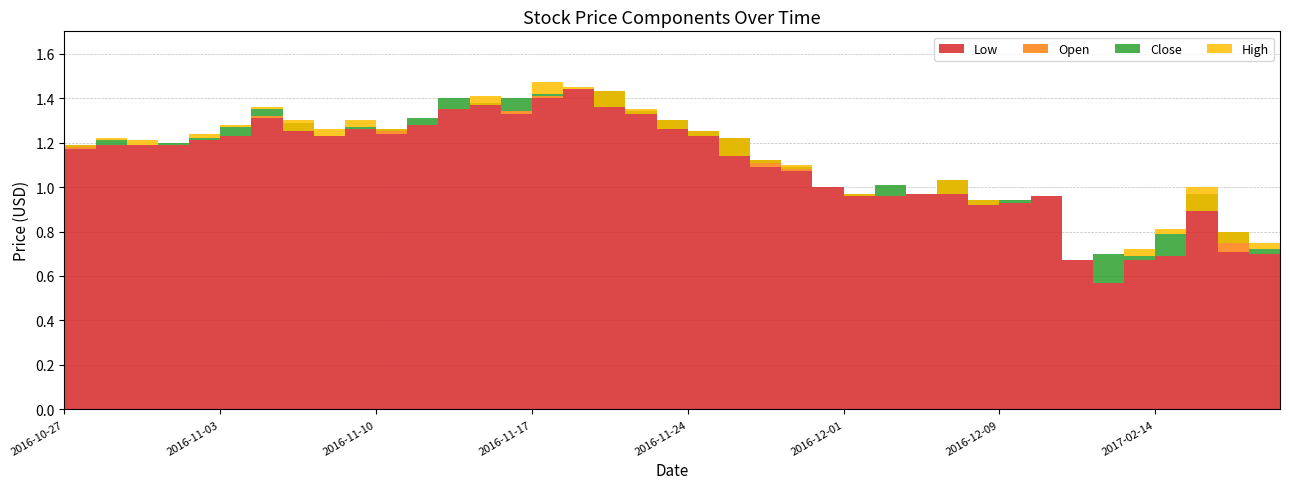

Reading left to right, extract all data points from this chart.

Low: 1.2	1.2	1.2	1.2	1.2	1.2	1.3	1.2	1.2	1.3	1.2	1.3	1.4	1.4	1.3	1.4	1.4	1.4	1.3	1.3	1.2	1.1	1.1	1.1	1.0	1.0	1.0	1.0	1.0	0.9	0.9	1.0	0.7	0.6	0.7	0.7	0.9	0.7	0.7	0.7
Open: 1.2	1.2	1.2	1.2	1.2	1.2	1.3	1.3	1.2	1.3	1.3	1.3	1.4	1.4	1.3	1.4	1.4	1.4	1.3	1.3	1.2	1.2	1.1	1.1	1.0	1.0	1.0	1.0	1.0	0.9	0.9	1.0	0.7	0.6	0.7	0.7	1.0	0.8	0.7	0.7
Close: 1.2	1.2	1.2	1.2	1.2	1.3	1.4	1.2	1.2	1.3	1.2	1.3	1.4	1.4	1.4	1.4	1.4	1.4	1.3	1.3	1.2	1.1	1.1	1.1	1.0	1.0	1.0	1.0	1.0	0.9	0.9	1.0	0.7	0.7	0.7	0.8	0.9	0.8	0.7	0.7
High: 1.2	1.2	1.2	1.2	1.2	1.3	1.4	1.3	1.3	1.3	1.3	1.3	1.4	1.4	1.4	1.5	1.4	1.4	1.4	1.3	1.2	1.2	1.1	1.1	1.0	1.0	1.0	1.0	1.0	0.9	0.9	1.0	0.7	0.7	0.7	0.8	1.0	0.8	0.8	0.7